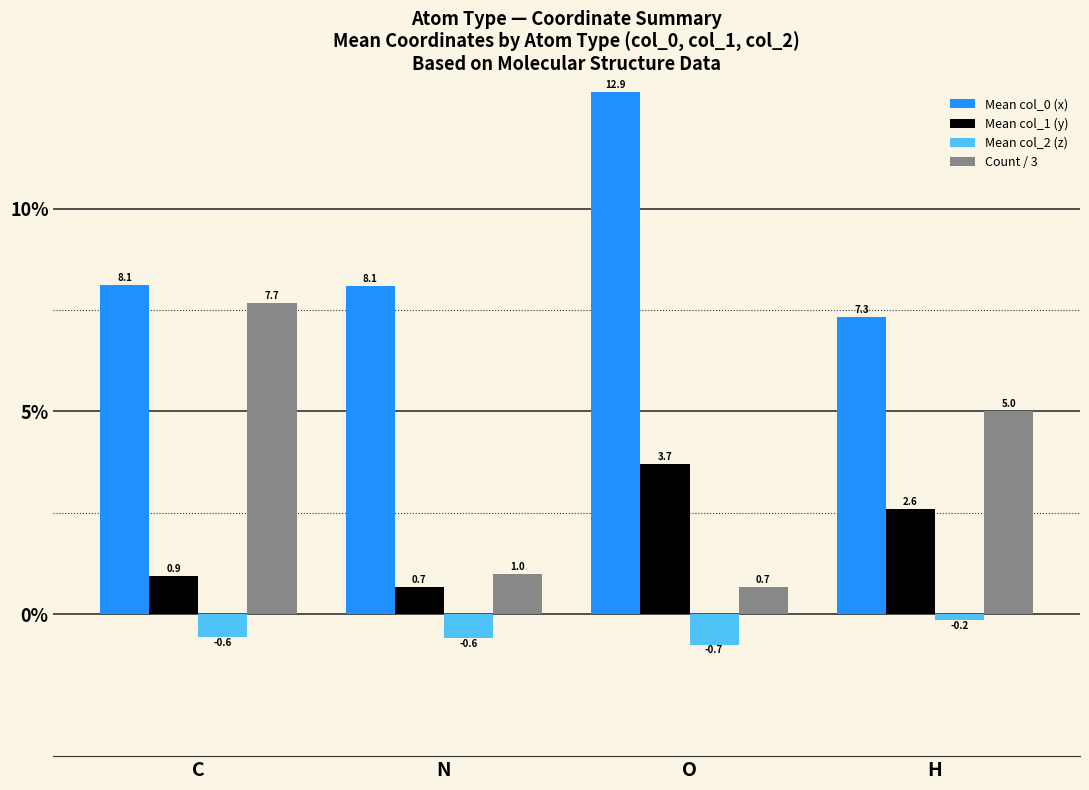

Which series has the widest spread of values?

Count / 3